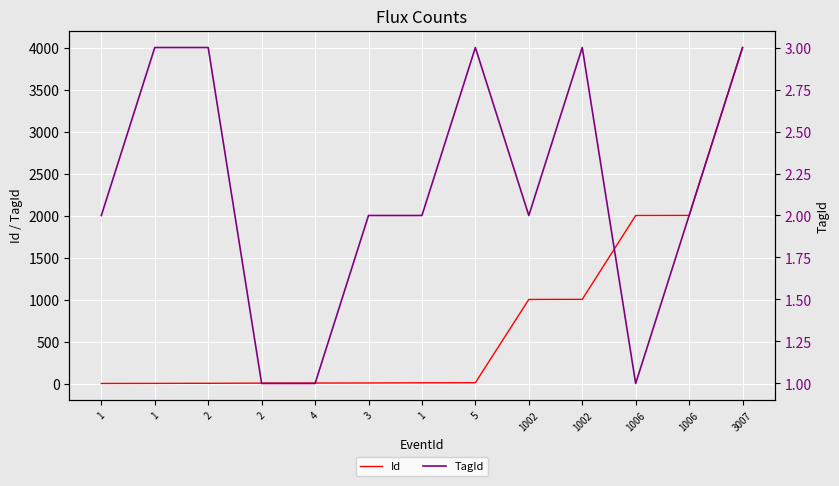

Which series has the largest total across all categories?

Id